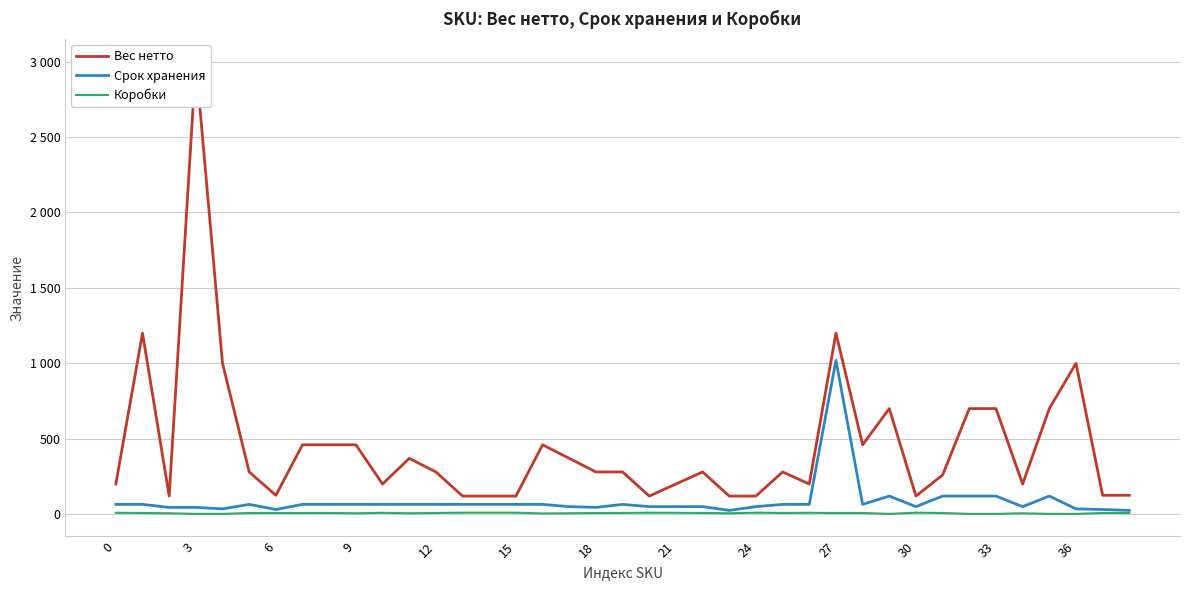

At which label does Коробки reach its peak?

13